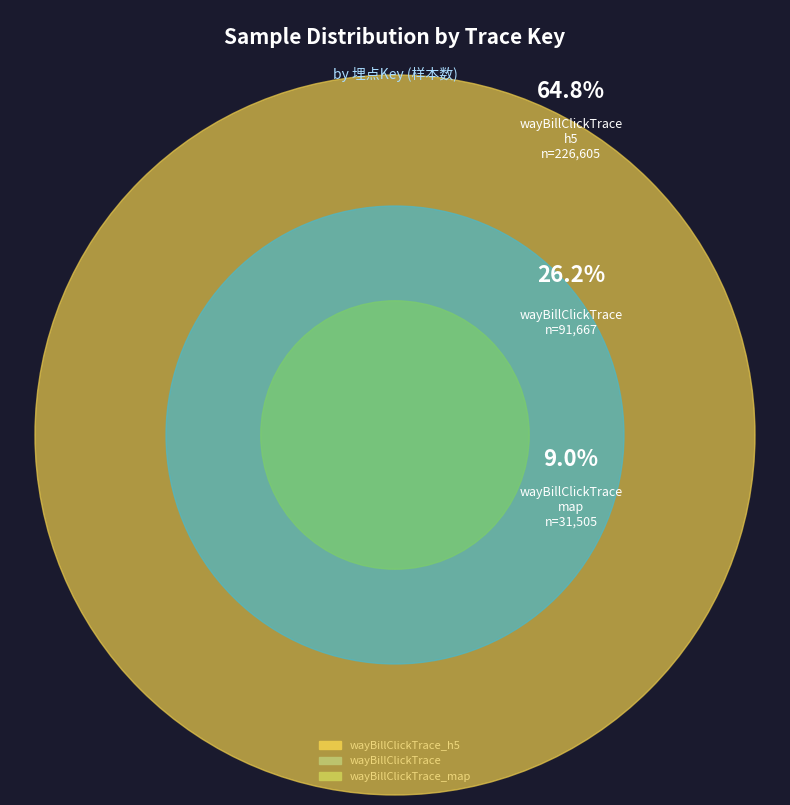

To the nearest percent, what is the difference between the largest and smallest slice percentages?

56%